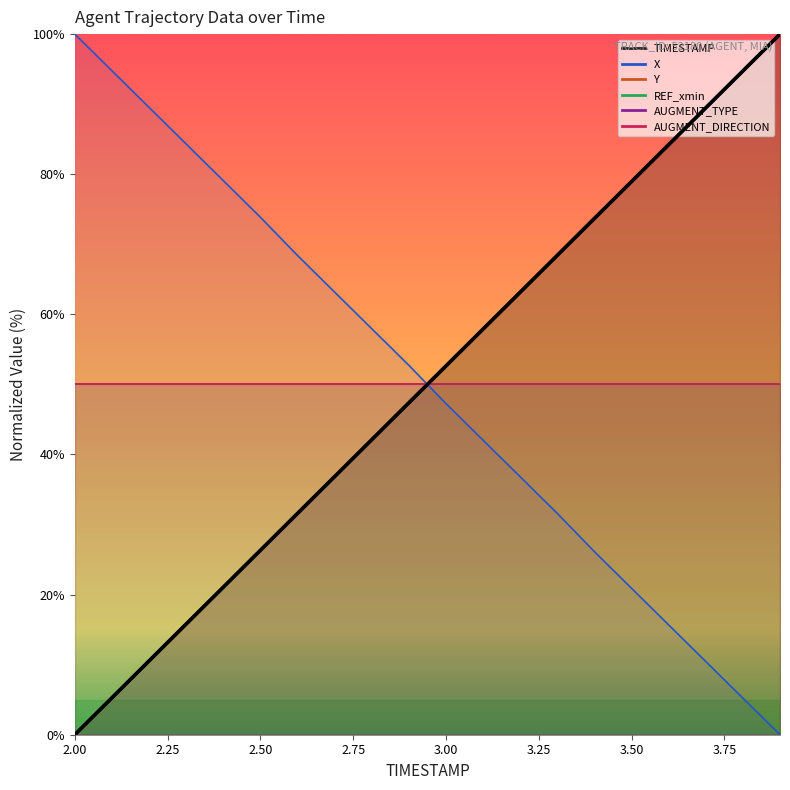

List the series in order of their overall mean, highest first.

Y, TIMESTAMP, X